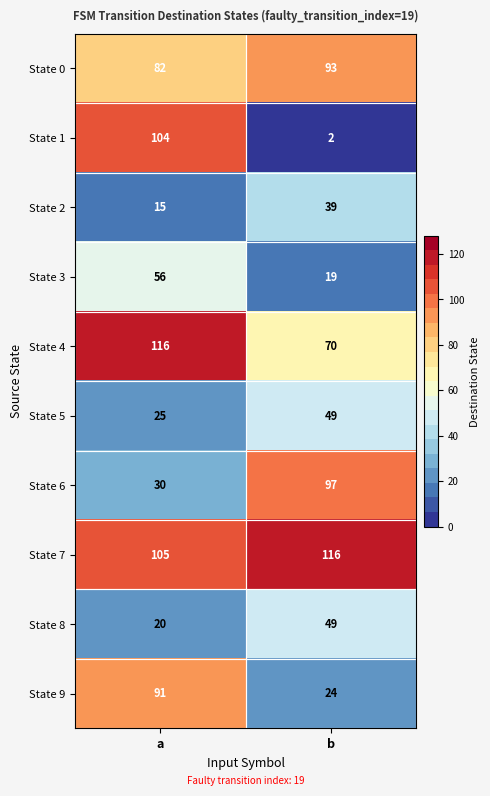

At how many categories does at least one series exceed 50?

2